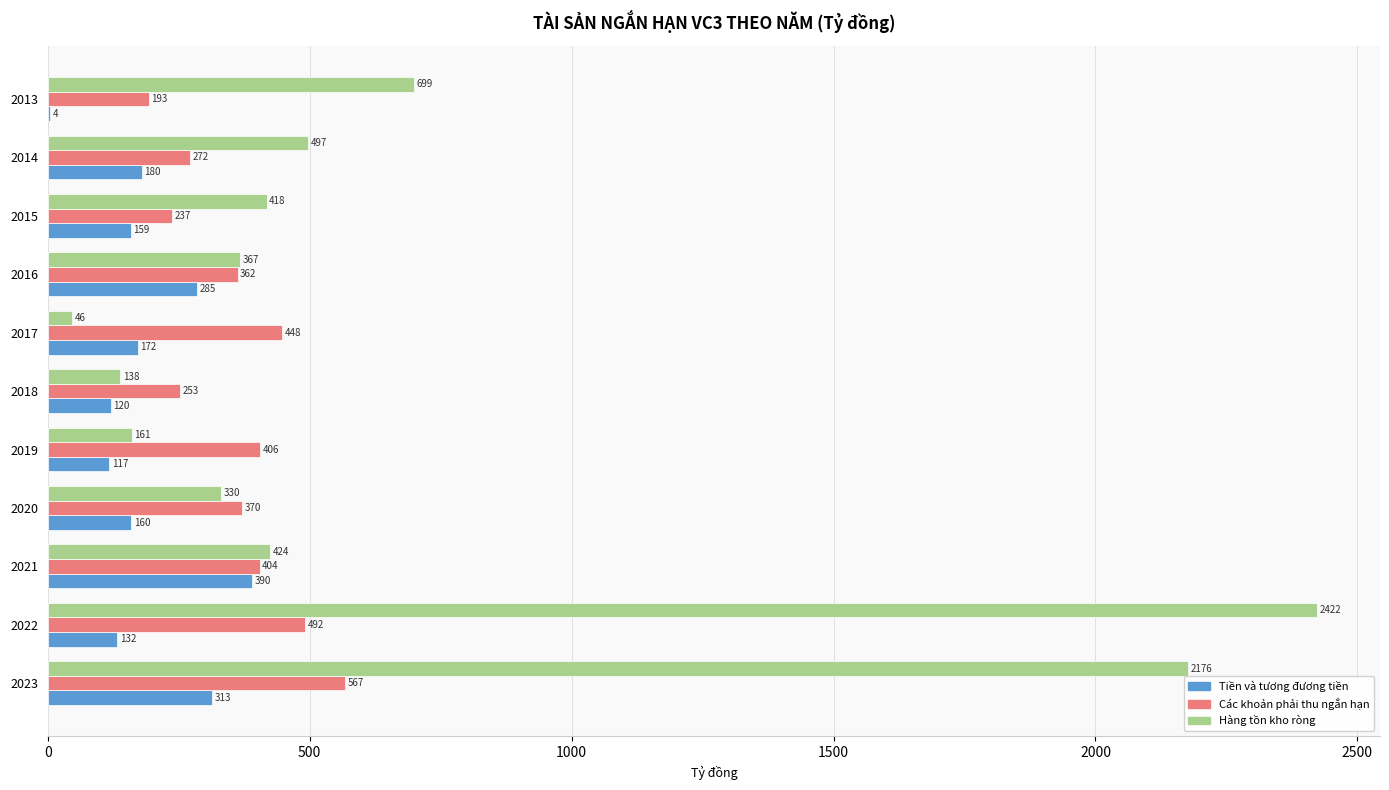

Count the number of categories in the chart.

11